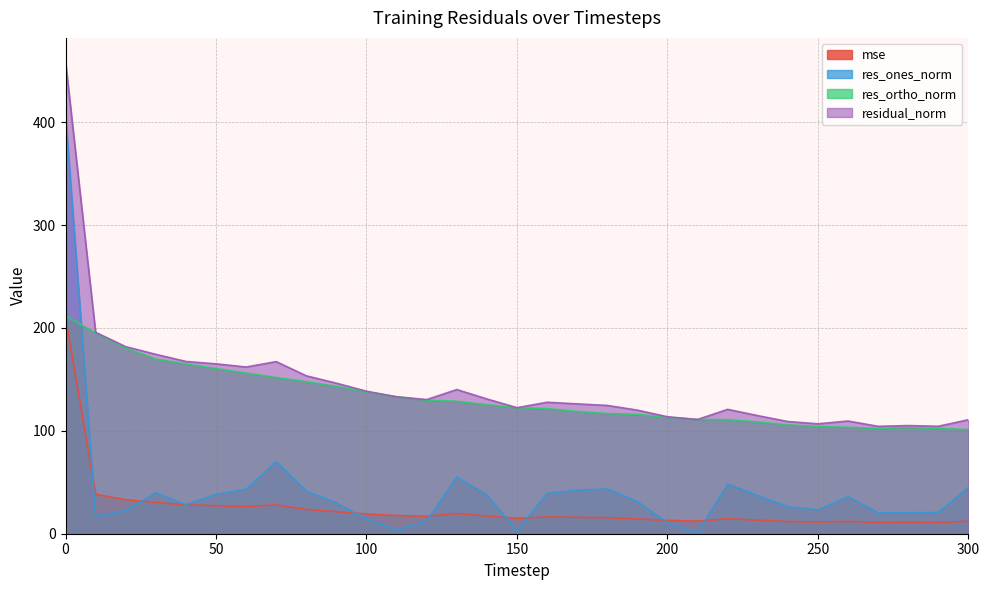

What is the total value across all series at 180?

300.6